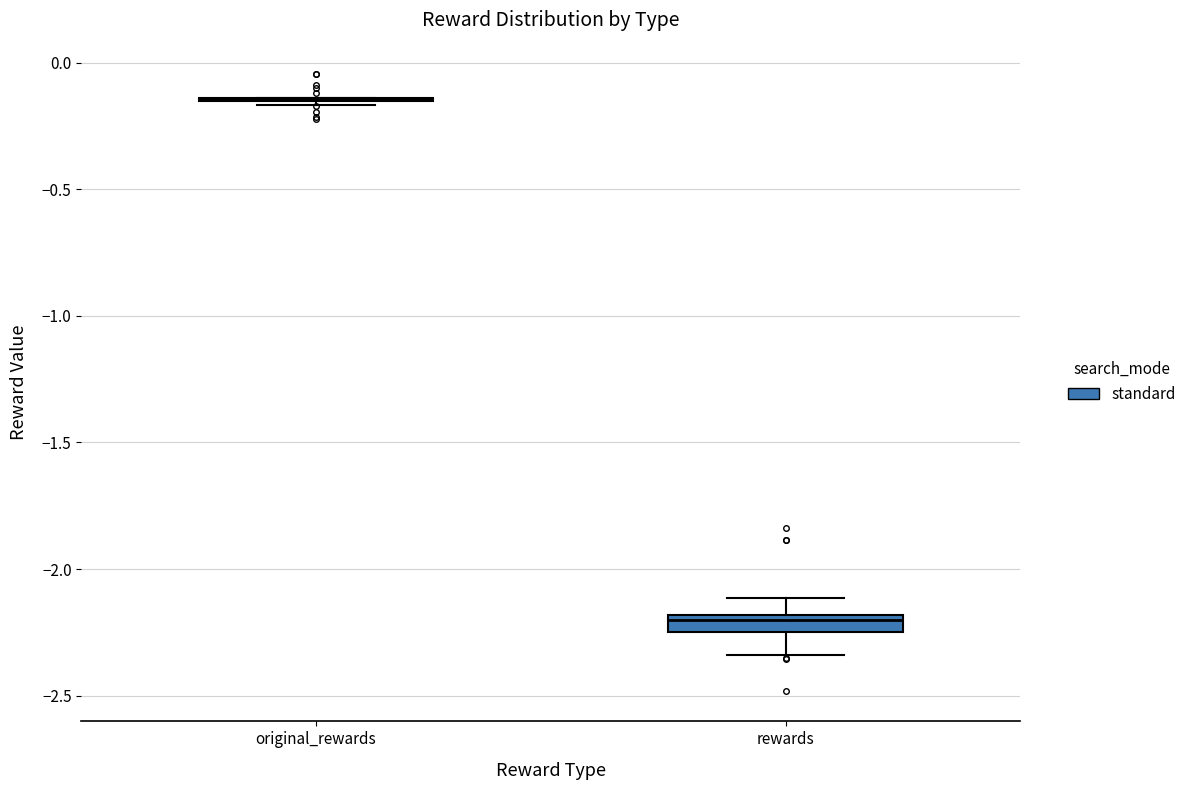

Comparing the boxes themselves (not the whiskers), which one is the tallest?

rewards